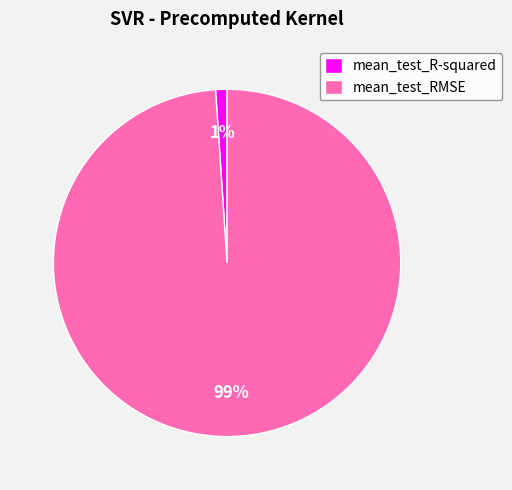

True or false: mean_test_RMSE accounts for 91% of the total.

False